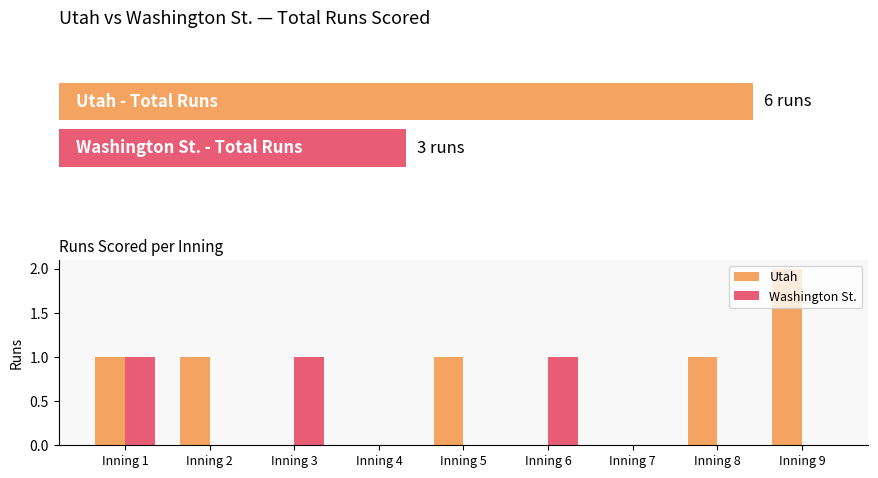

What is the sum of all Washington St. values?

3